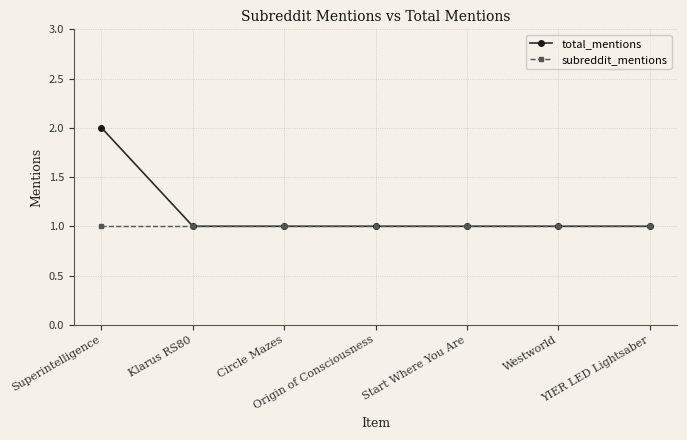

What is the average value of the total_mentions series?

1